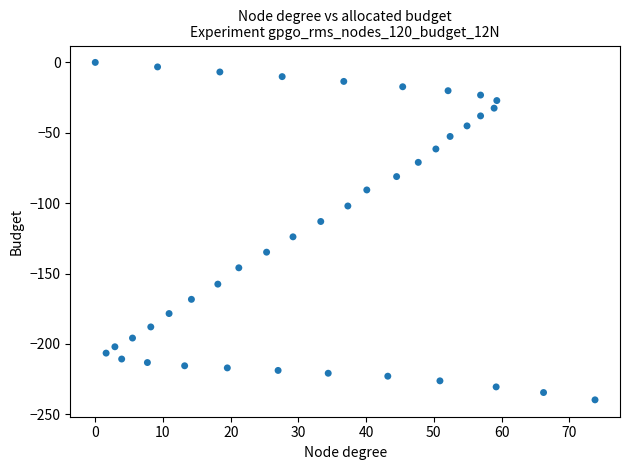

What is the range of Y values (max minus min)?

239.7